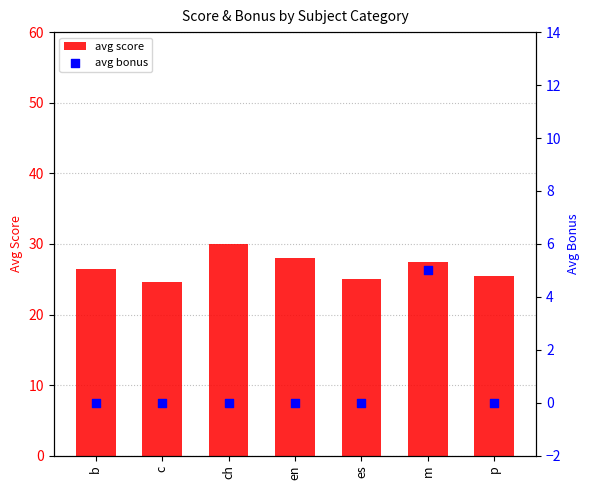

Is the value of avg score at ch greater than the value of avg bonus at p?

Yes